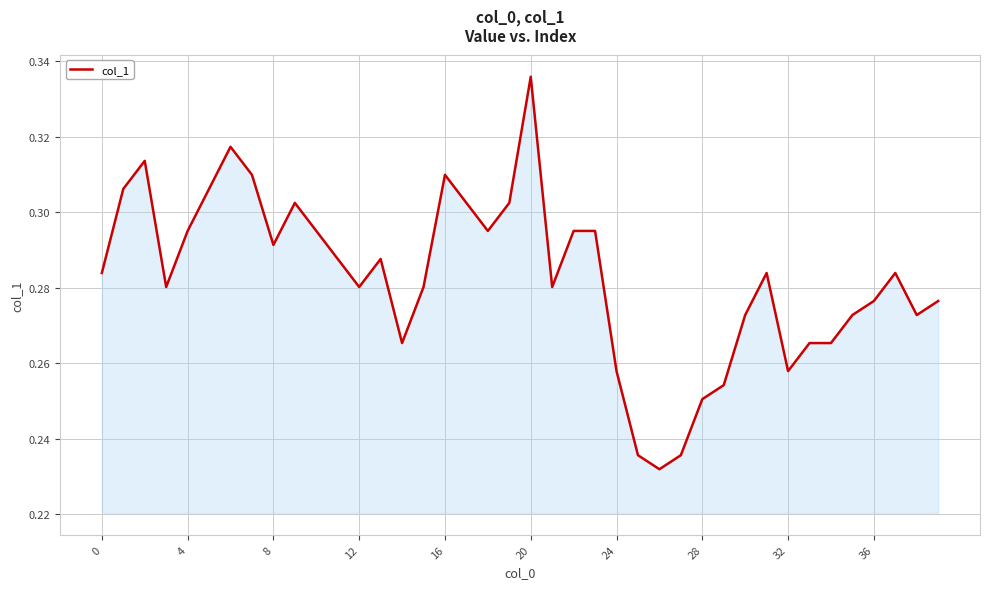

Does the chart have visible grid lines?

Yes